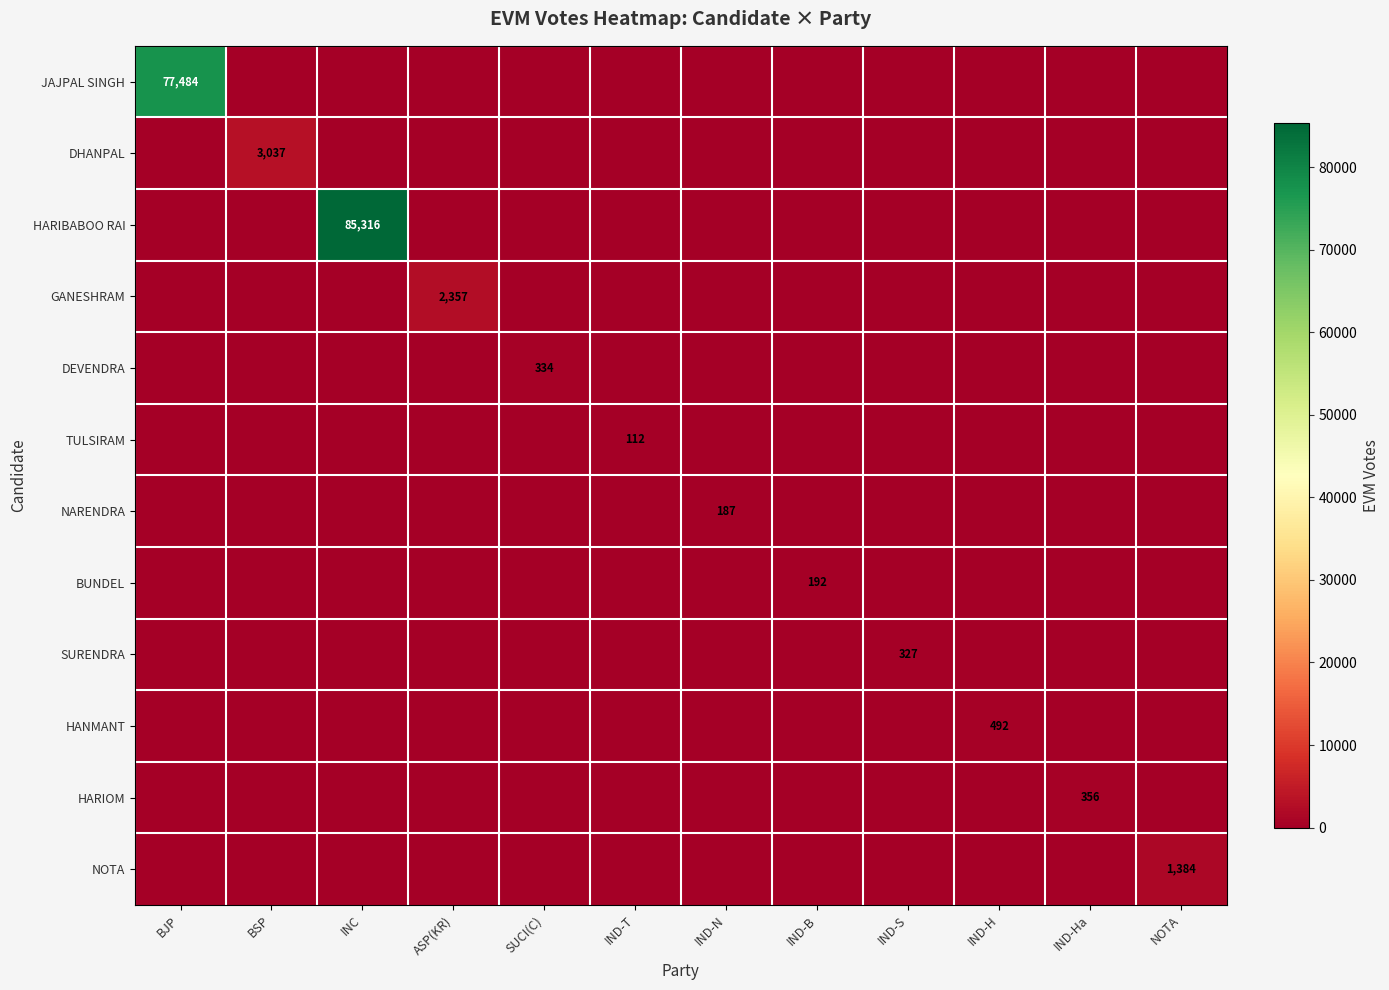

Which has a higher value, BJP or IND-B?

BJP